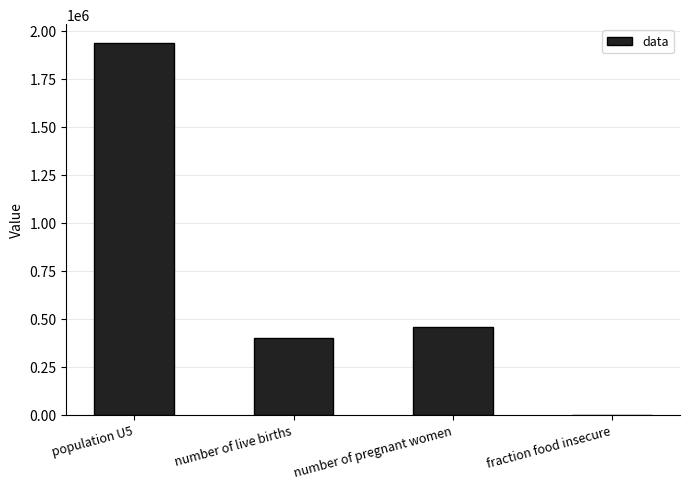

The value at number of live births is 86970.8. True or false?

False